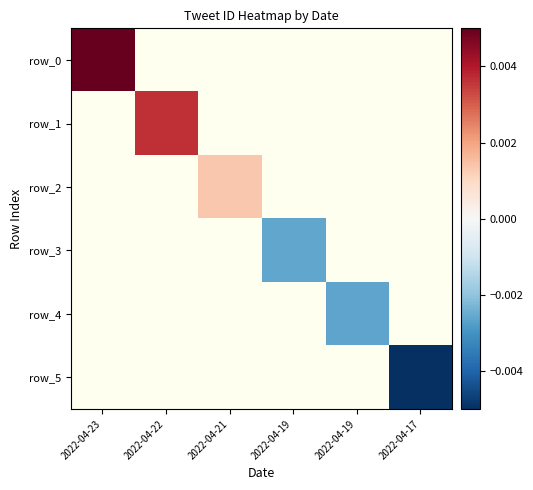

At 2022-04-19, list the series in order from smallest to largest.

row_0, row_1, row_2, row_3, row_4, row_5